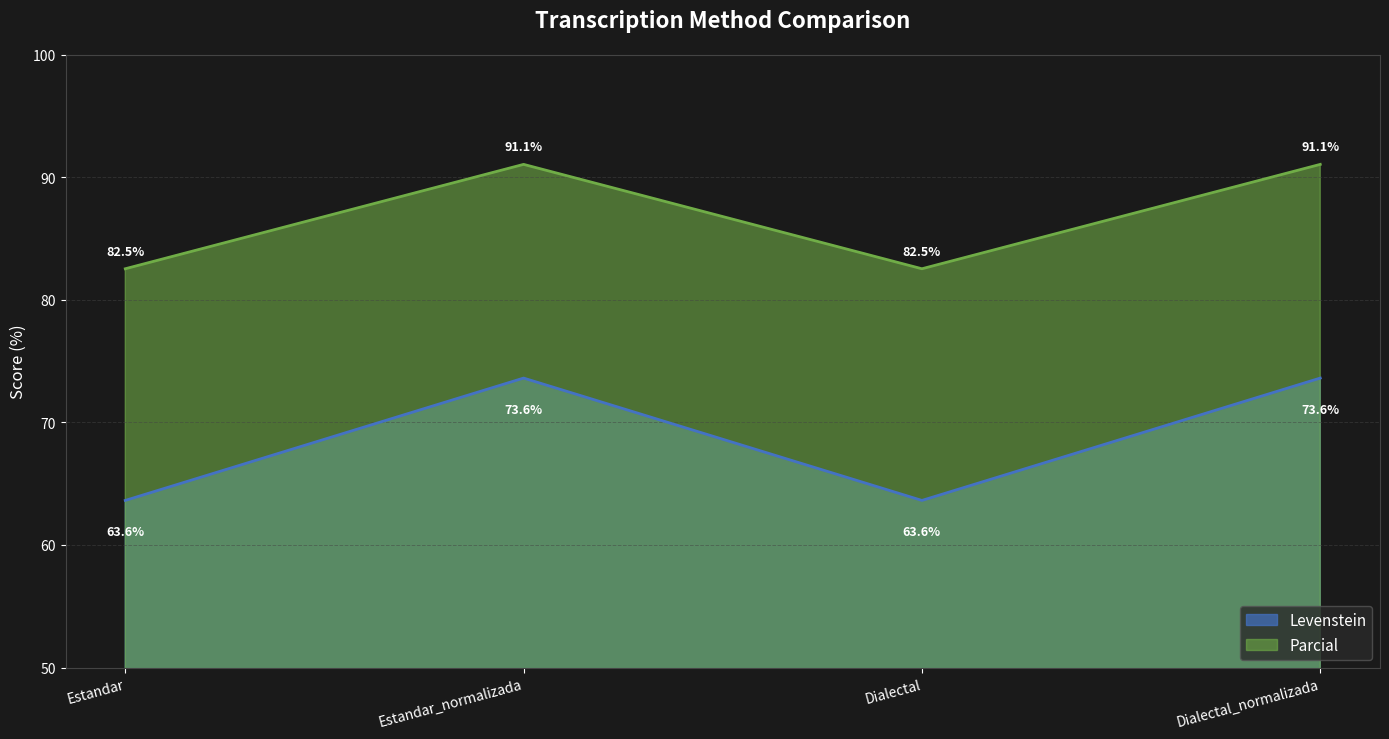

The value of Levenstein at Dialectal_normalizada is 45.2. True or false?

False